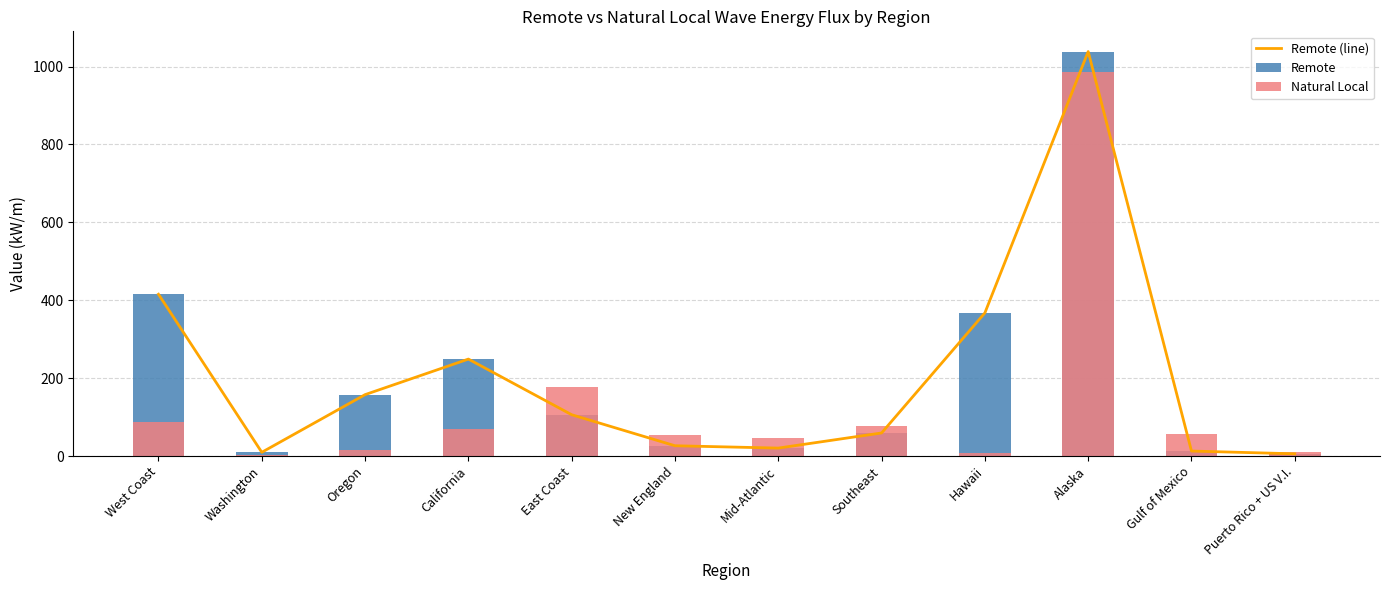

What is the approximate value of Remote (line) at Gulf of Mexico?

12.9